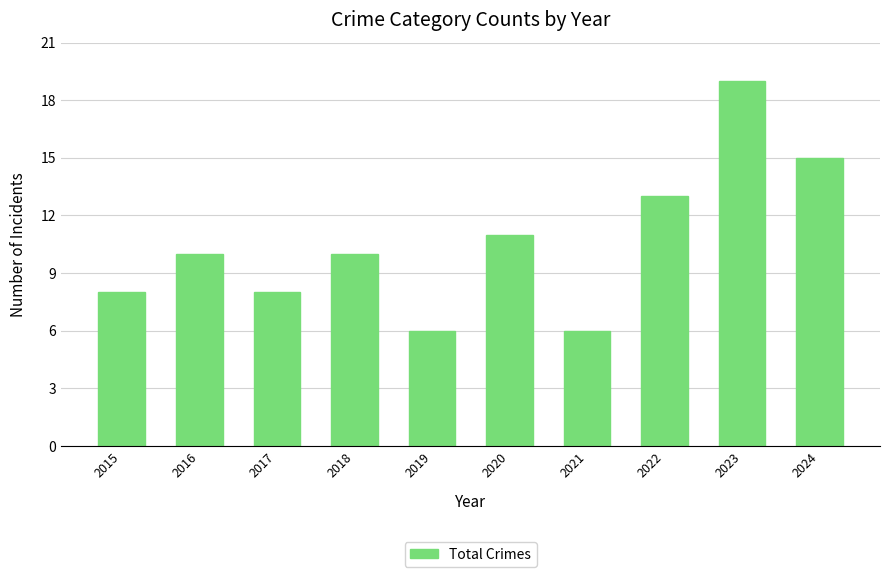

How many bars are there in total?

10